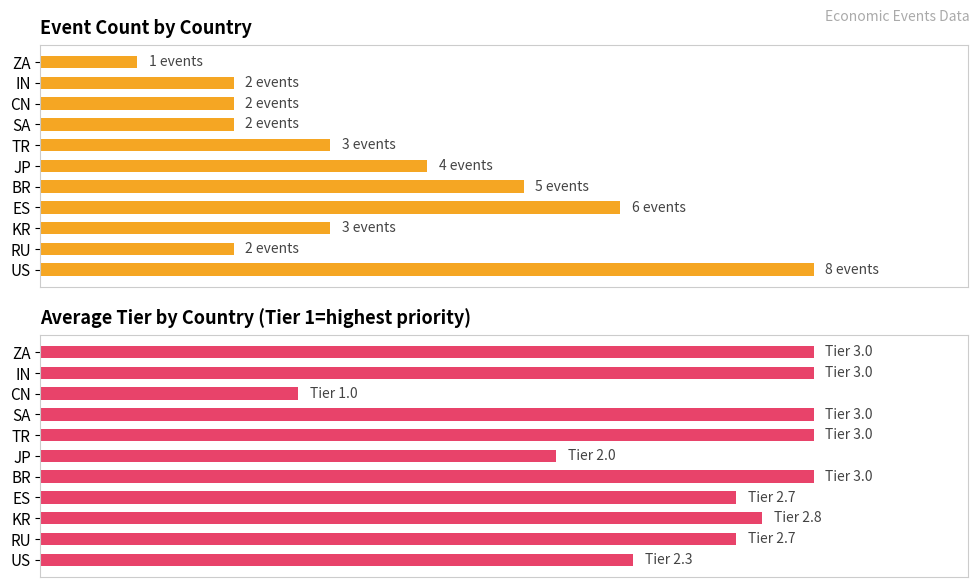

Does the chart contain any negative values?

No